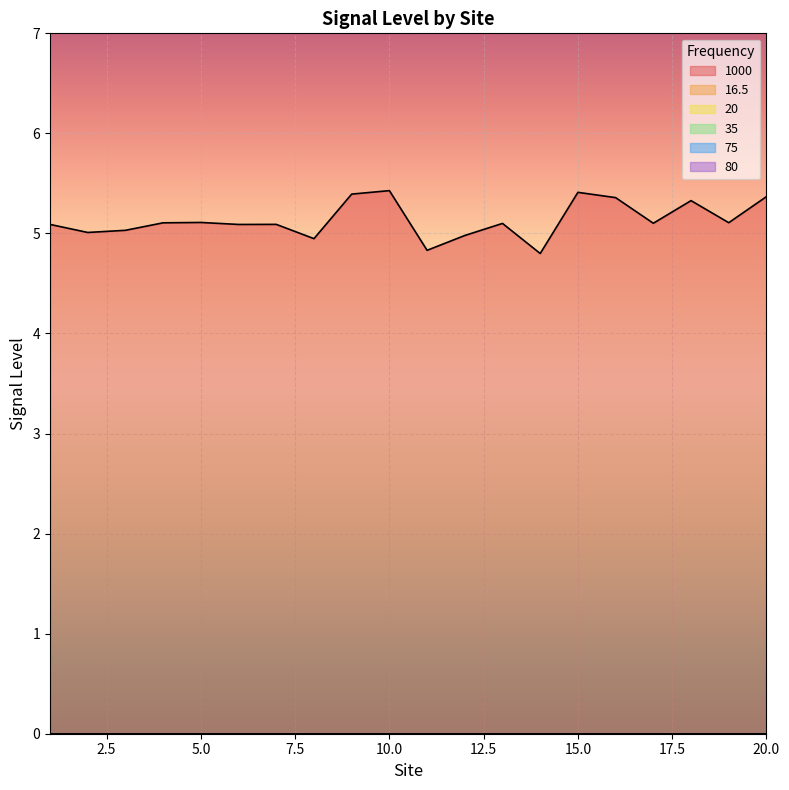

Between 3 and 9, which series saw the biggest shift?

1000